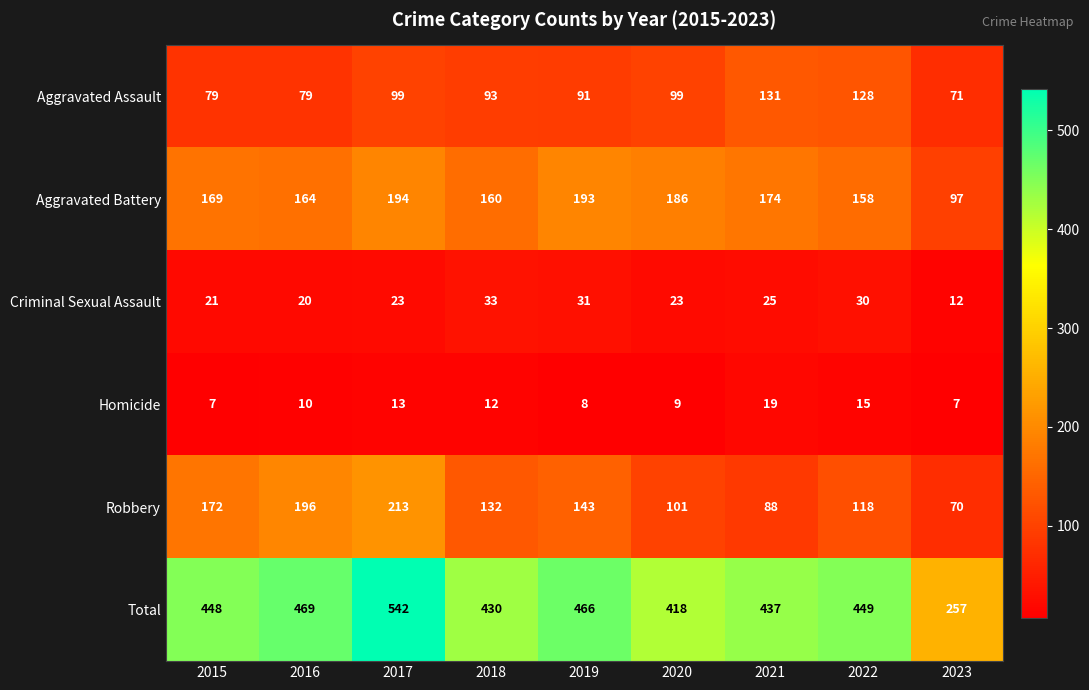

Read the Criminal Sexual Assault value at 2023.

12